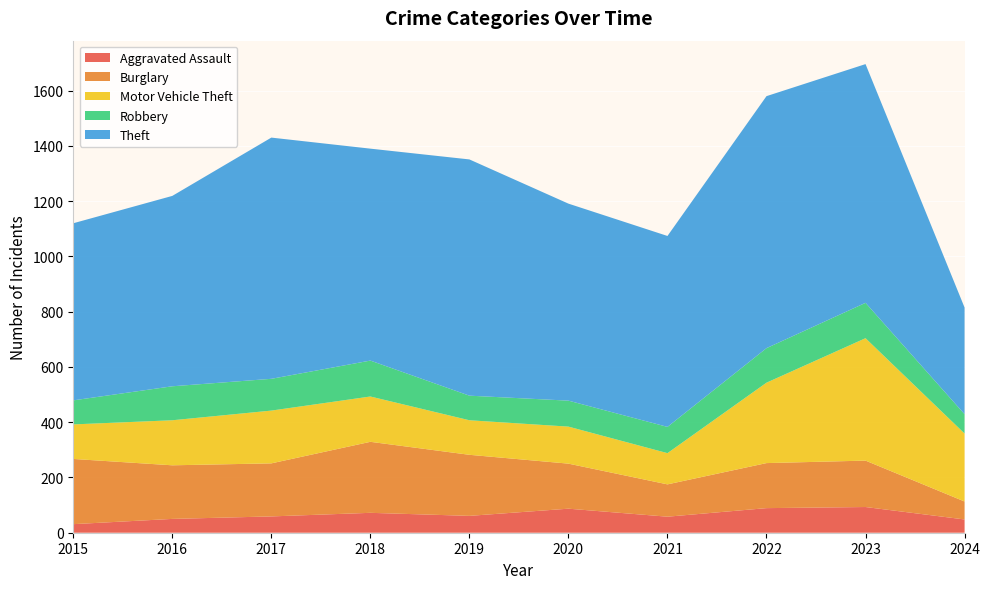

Reading left to right, list all the values displayed in this chart.

Aggravated Assault: 2015=31	2016=50	2017=59	2018=72	2019=61	2020=87	2021=58	2022=89	2023=93	2024=48
Burglary: 2015=236	2016=194	2017=192	2018=257	2019=221	2020=163	2021=117	2022=163	2023=168	2024=65
Motor Vehicle Theft: 2015=125	2016=163	2017=191	2018=164	2019=125	2020=134	2021=113	2022=291	2023=443	2024=246
Robbery: 2015=87	2016=123	2017=115	2018=130	2019=89	2020=94	2021=95	2022=125	2023=128	2024=70
Theft: 2015=641	2016=689	2017=873	2018=767	2019=855	2020=713	2021=691	2022=912	2023=864	2024=386